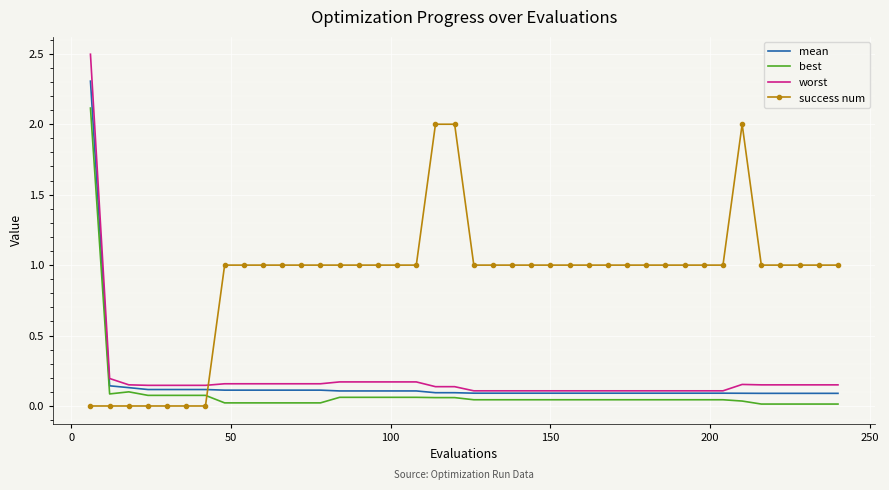

What is the maximum value for worst?

2.5